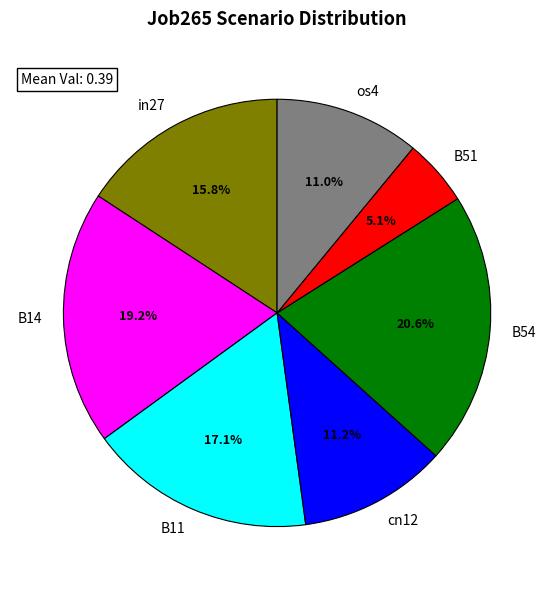

Which slice is the smallest?

B51